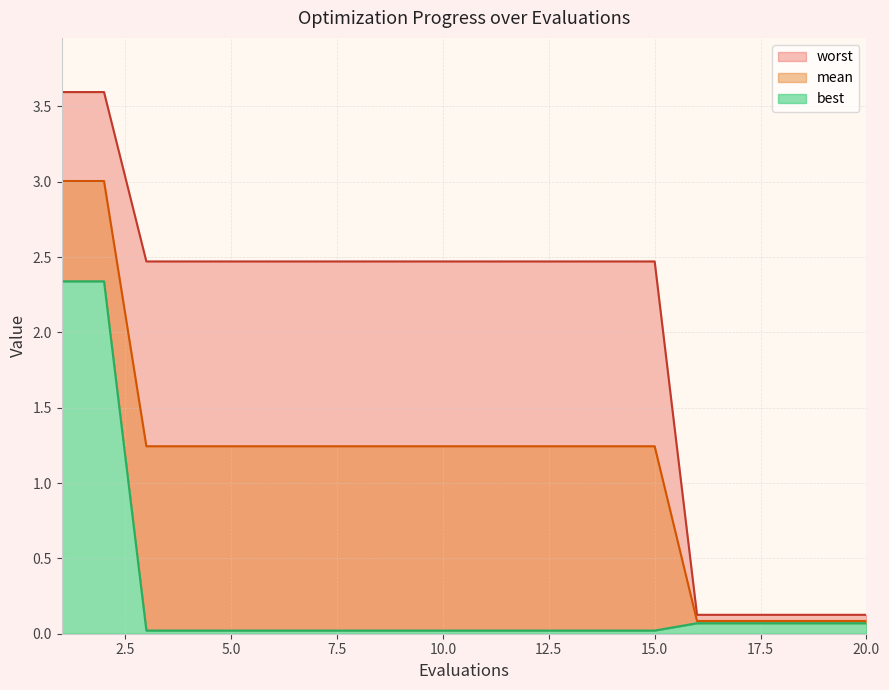

What is the value of the best point at the 20th from the left?

0.1